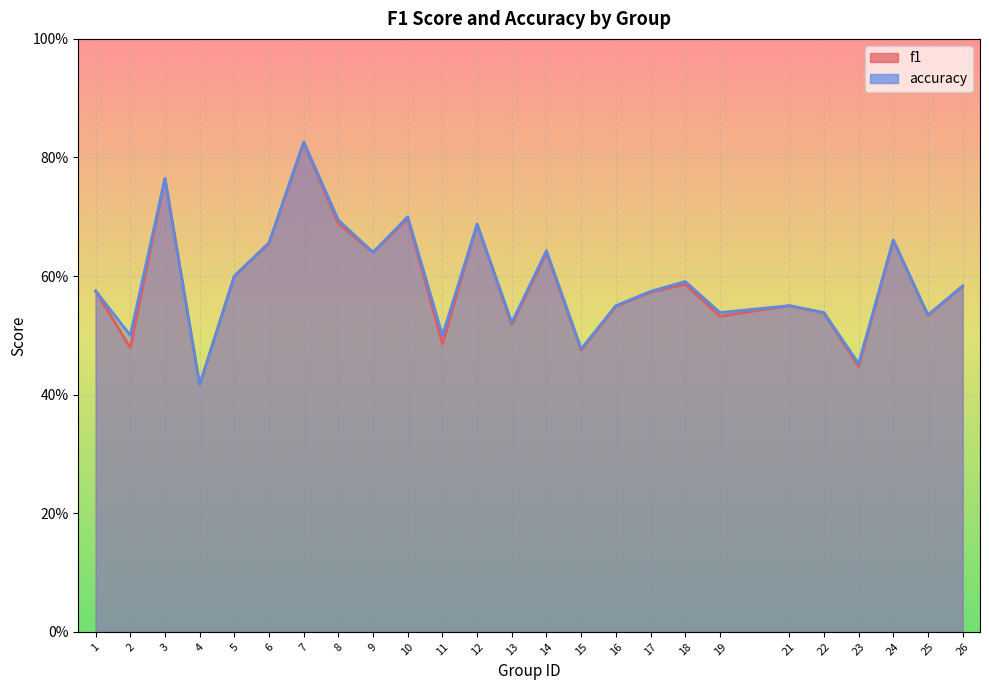

Where is the first local maximum for f1?

3